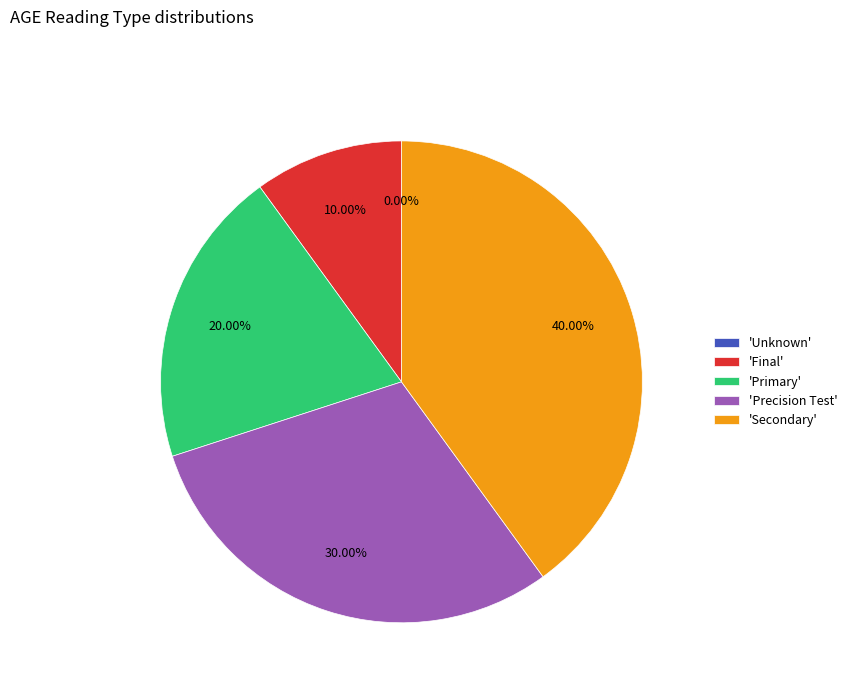

To the nearest percent, what is the average slice percentage?

20%